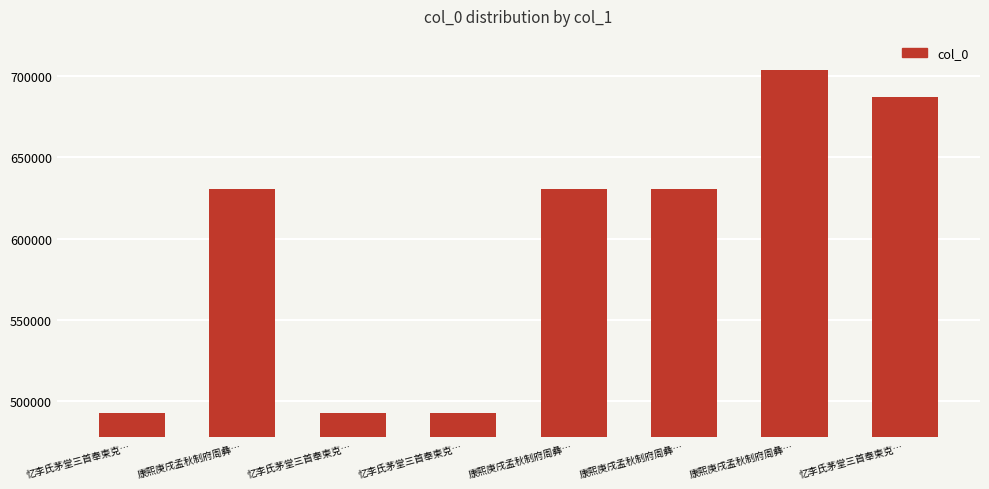

What is the maximum value shown in the chart?

703647